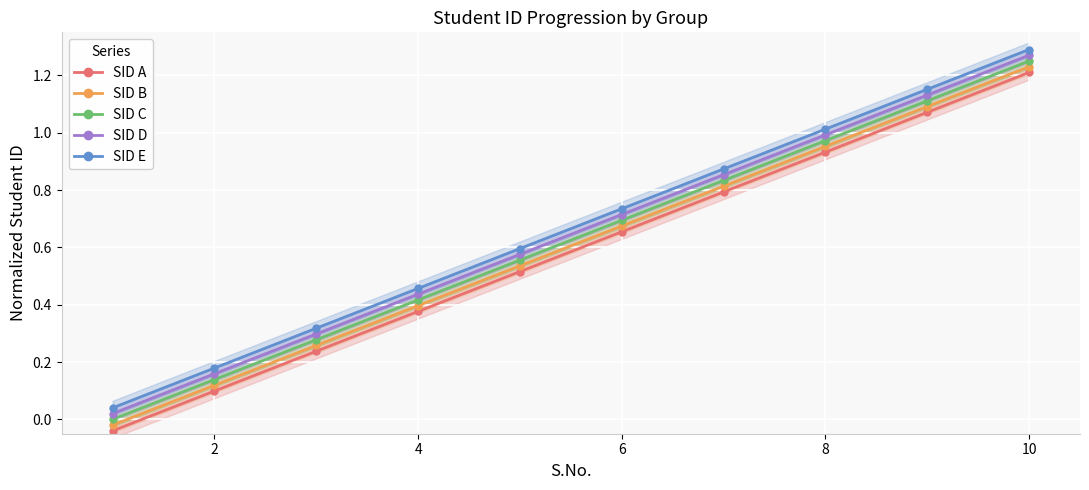

The value of SID C at 8 is 0.3. True or false?

False